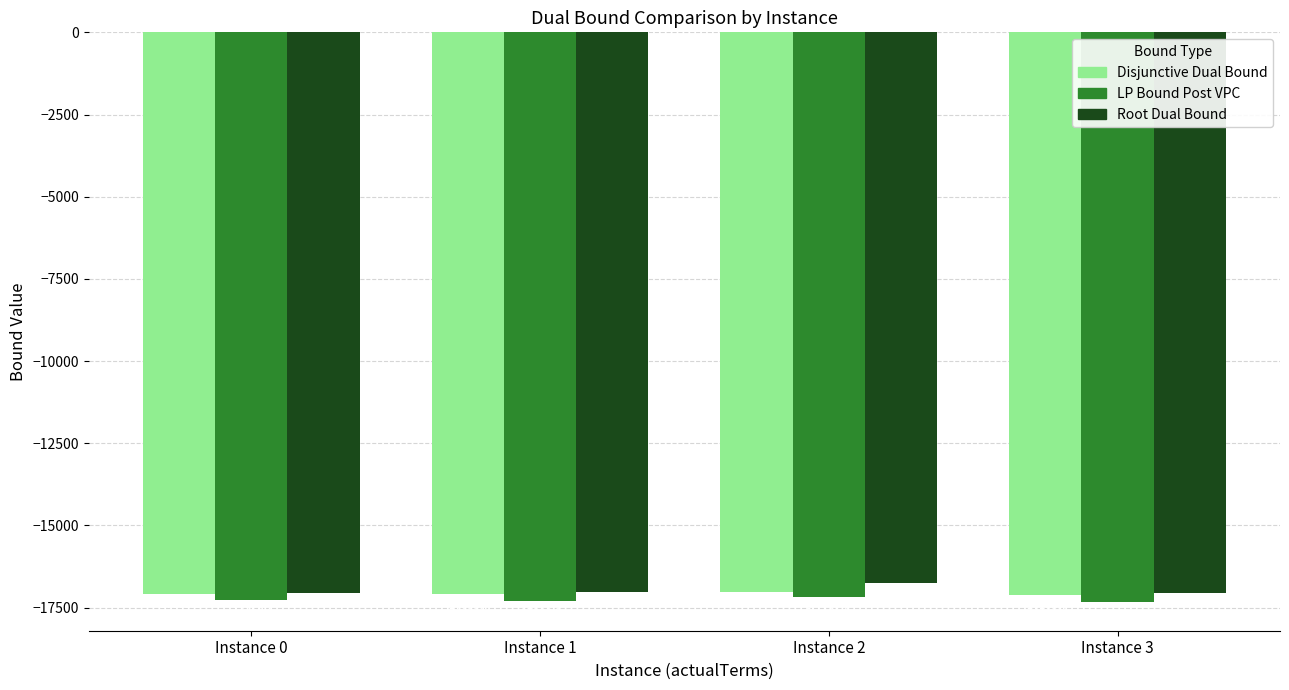

What is the smallest value displayed?

-17336.2